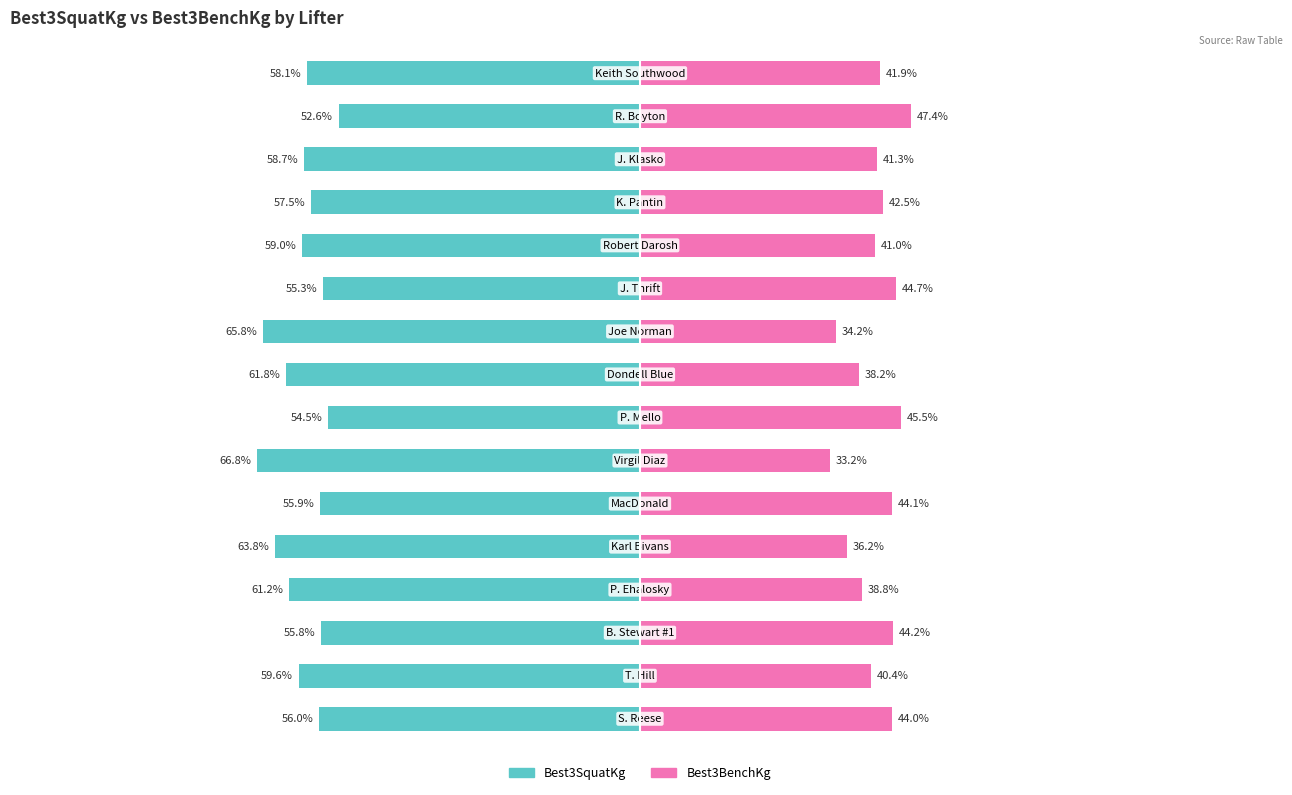

How many series are shown in this chart?

2